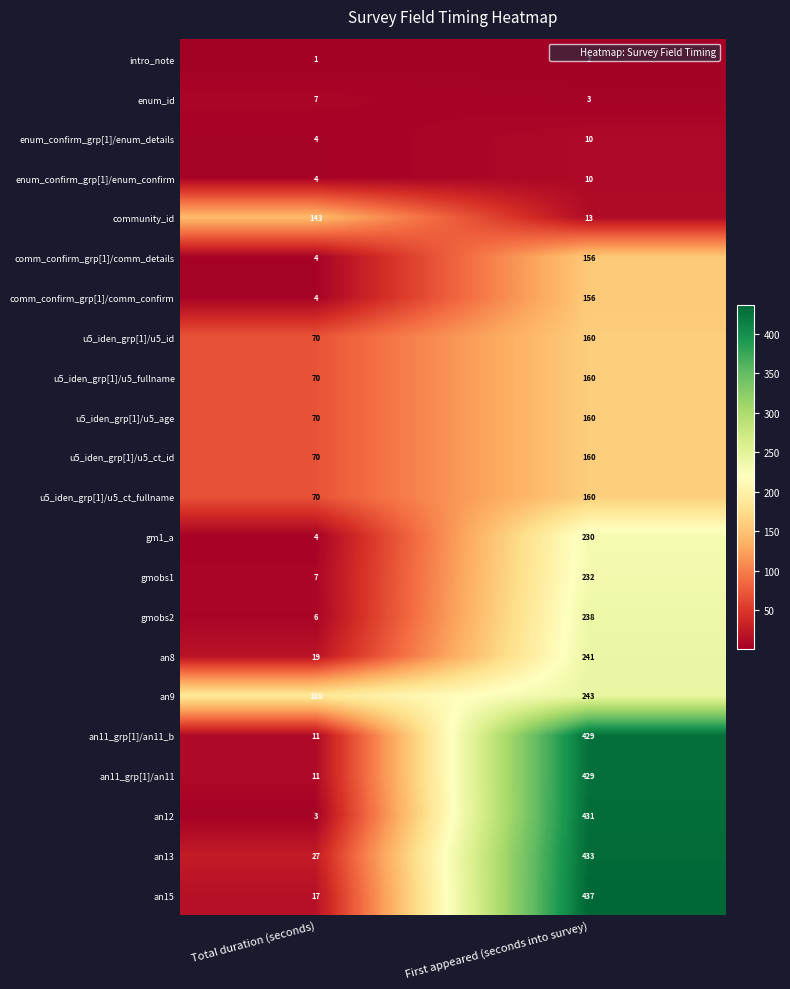

At which label is an9 closest to 215?

Total duration (seconds)